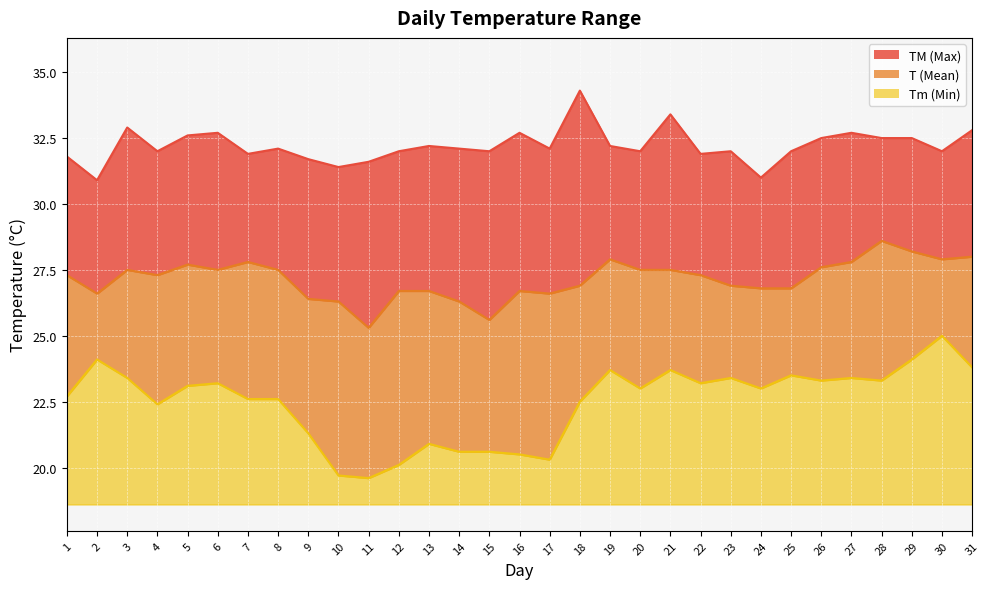

Reading left to right, extract all data points from this chart.

TM: 31.8	30.9	32.9	32.0	32.6	32.7	31.9	32.1	31.7	31.4	31.6	32.0	32.2	32.1	32.0	32.7	32.1	34.3	32.2	32.0	33.4	31.9	32.0	31.0	32.0	32.5	32.7	32.5	32.5	32.0	32.8
T: 27.3	26.6	27.5	27.3	27.7	27.5	27.8	27.5	26.4	26.3	25.3	26.7	26.7	26.3	25.6	26.7	26.6	26.9	27.9	27.5	27.5	27.3	26.9	26.8	26.8	27.6	27.8	28.6	28.2	27.9	28.0
Tm: 22.7	24.1	23.4	22.4	23.1	23.2	22.6	22.6	21.3	19.7	19.6	20.1	20.9	20.6	20.6	20.5	20.3	22.5	23.7	23.0	23.7	23.2	23.4	23.0	23.5	23.3	23.4	23.3	24.1	25.0	23.8